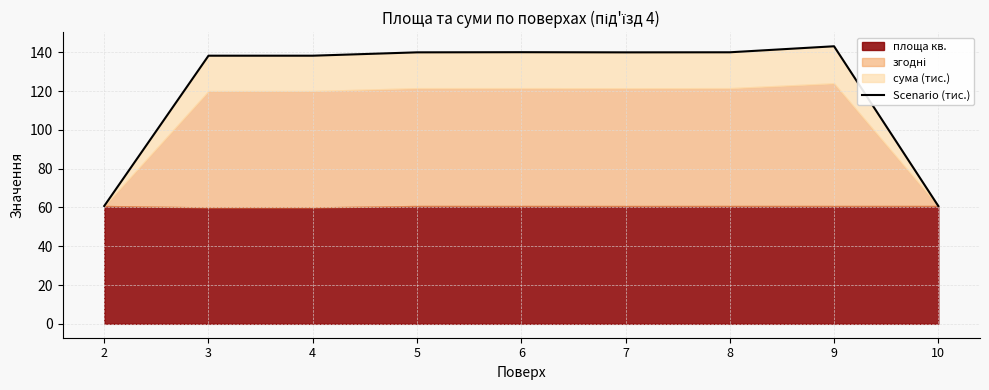

The chart shows a value of 15.3 at 2. True or false?

False